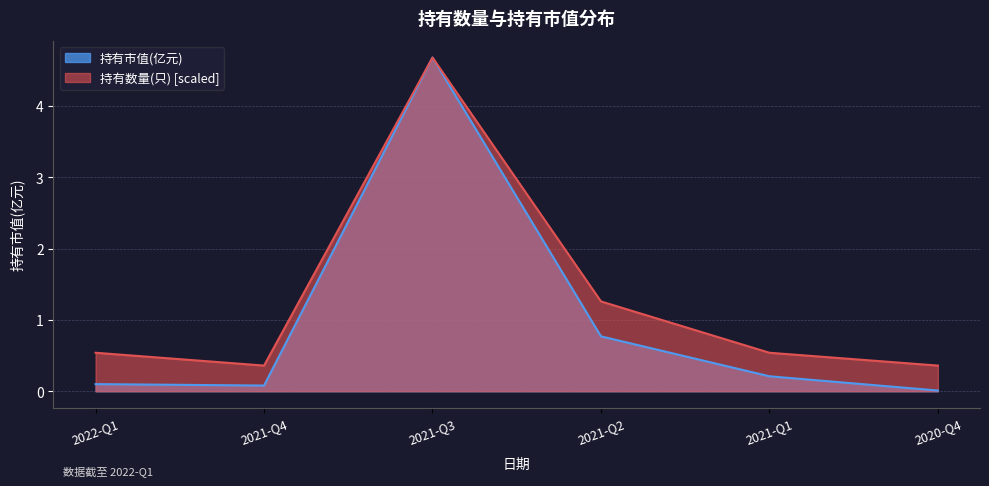

The 持有市值(亿元) series shows 8.2 at 2021-Q3. True or false?

False